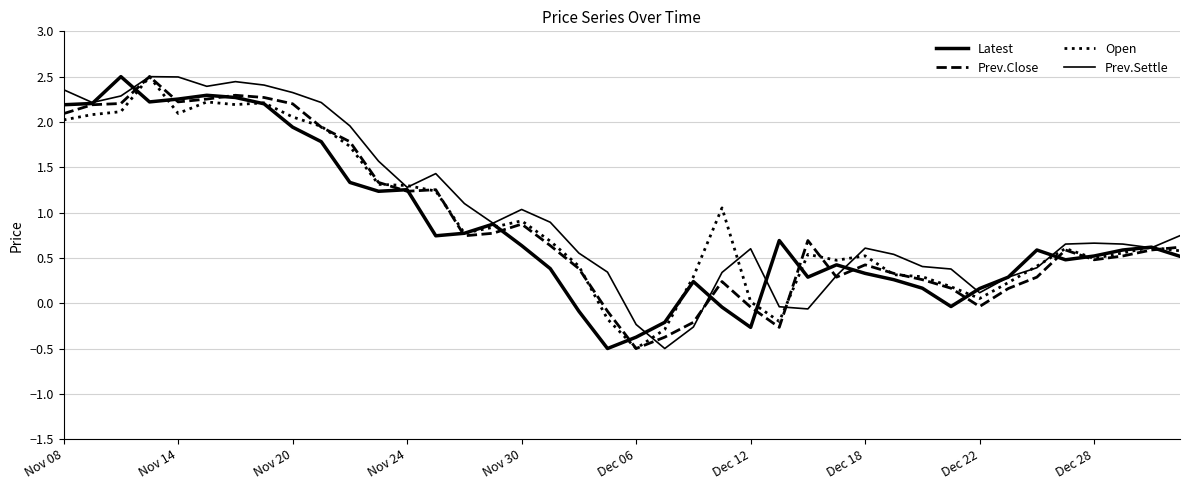

How many lines are shown in the chart?

4